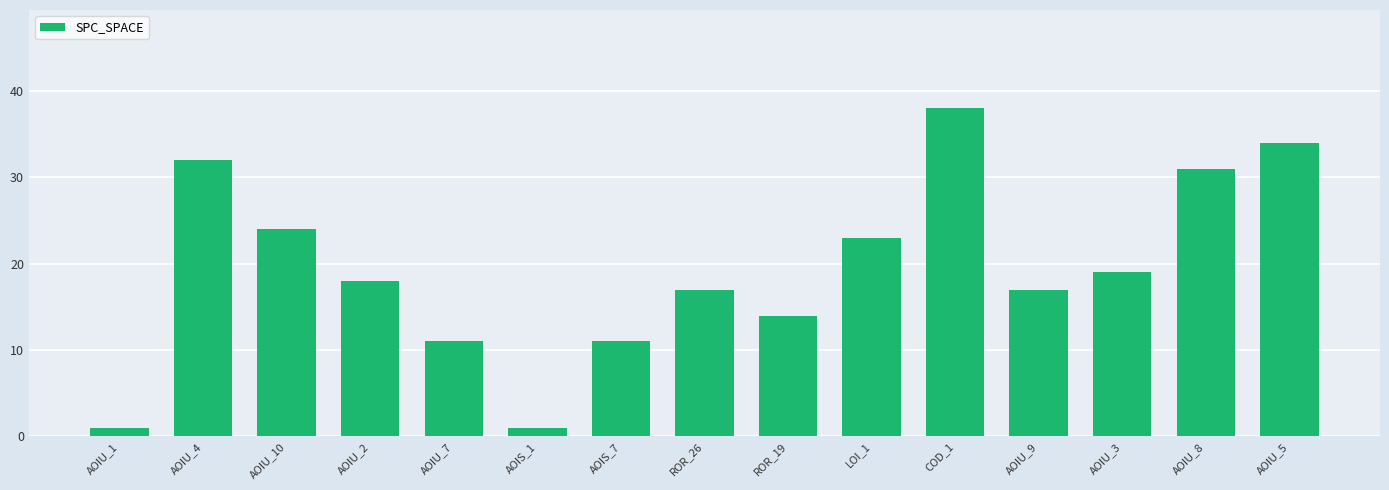

What is the smallest value displayed?

1